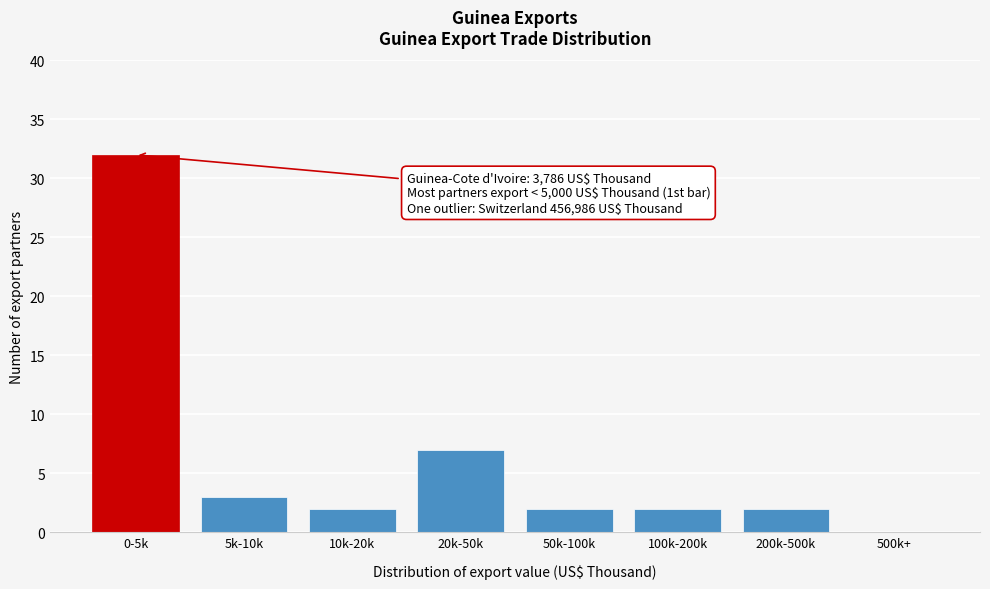

Reading left to right, transcribe all the data shown in this chart.

0-5k=32	5k-10k=3	10k-20k=2	20k-50k=7	50k-100k=2	100k-200k=2	200k-500k=2	500k+=0